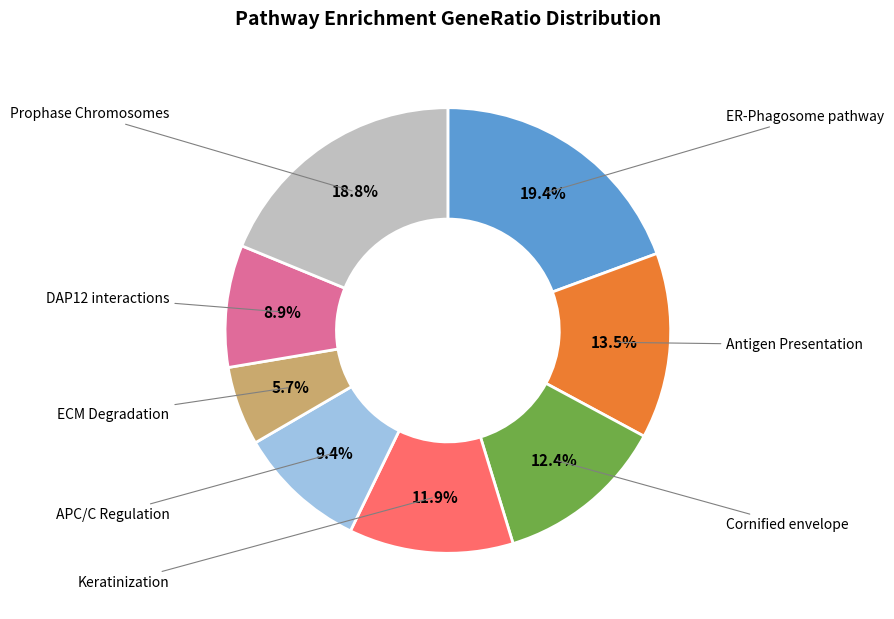

Is there a majority slice in this chart?

No